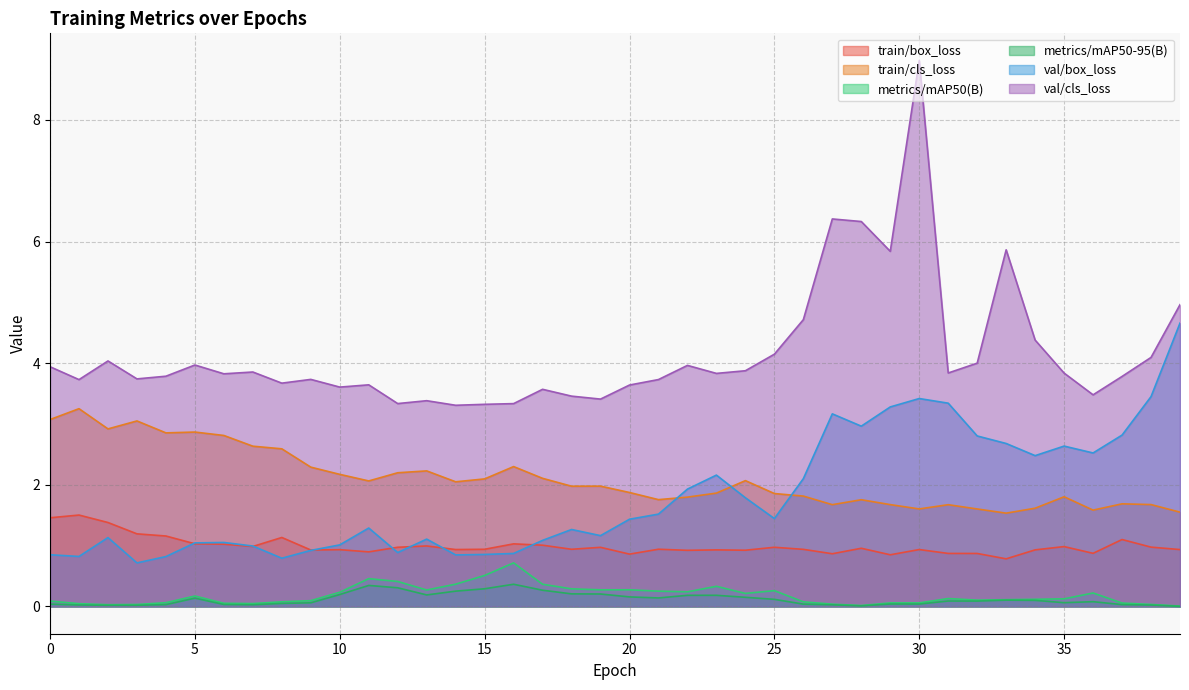

At how many categories does at least one series exceed 0?

40